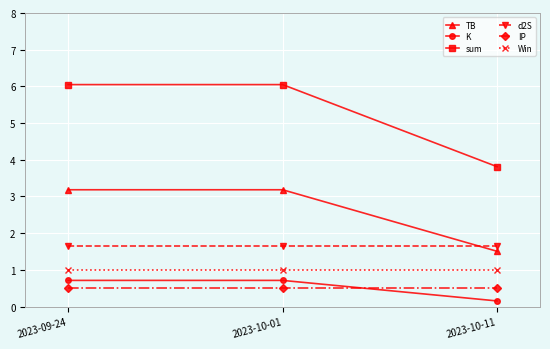

Rank the series at 2023-10-11 from lowest to highest value.

K, IP, Win, TB, d2S, sum